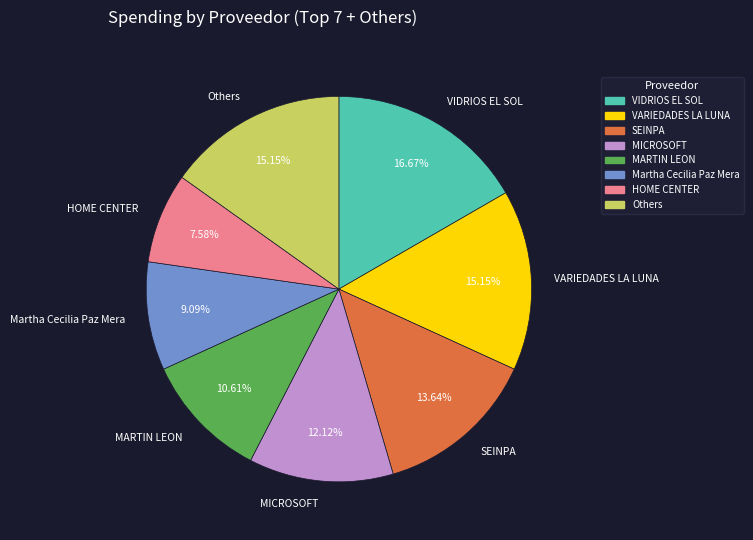

To the nearest percent, what is the difference between the MICROSOFT and VARIEDADES LA LUNA slice percentages?

3%